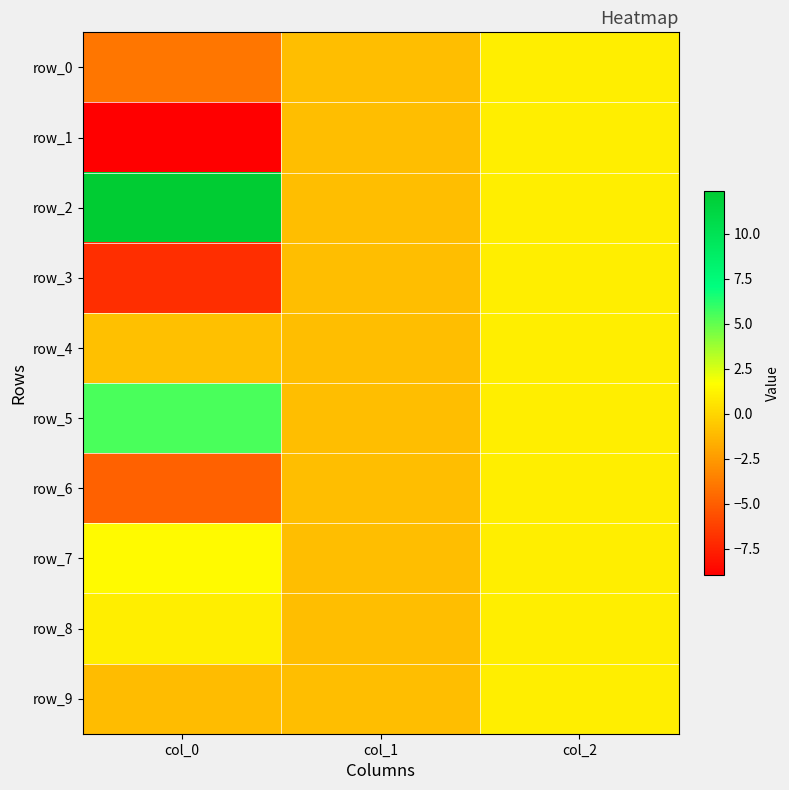

What is the difference between the row_6 values at col_1 and col_2?

2.0